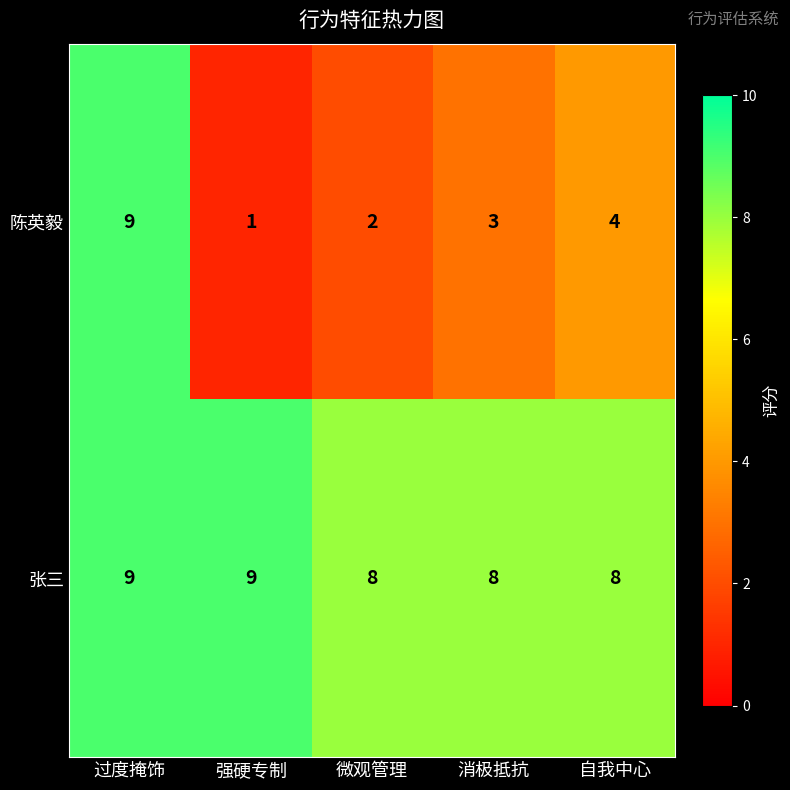

Reading right to left, what are all the values shown in this chart?

陈英毅: 自我中心=4	消极抵抗=3	微观管理=2	强硬专制=1	过度掩饰=9
张三: 自我中心=8	消极抵抗=8	微观管理=8	强硬专制=9	过度掩饰=9